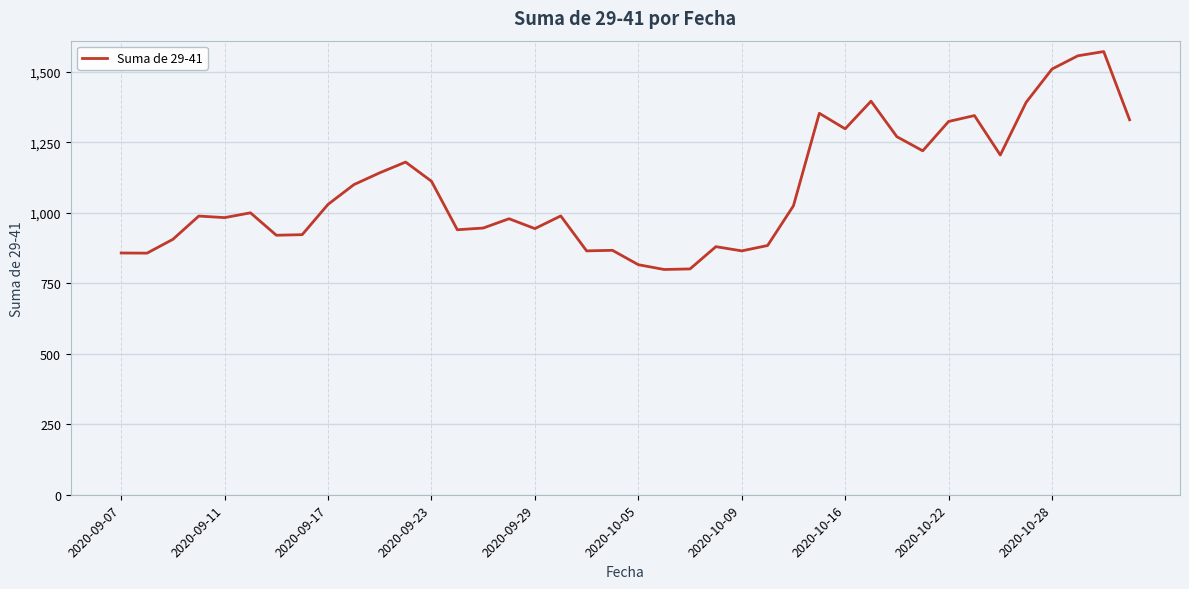

What is the maximum value shown in the chart?

1572.0